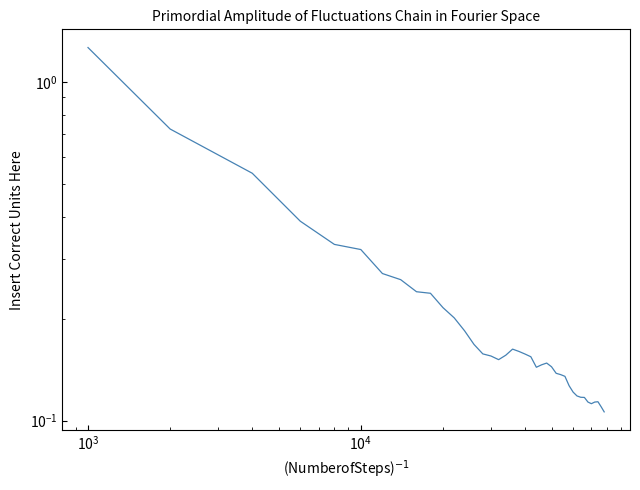

The value at 27 is 0.2. True or false?

False